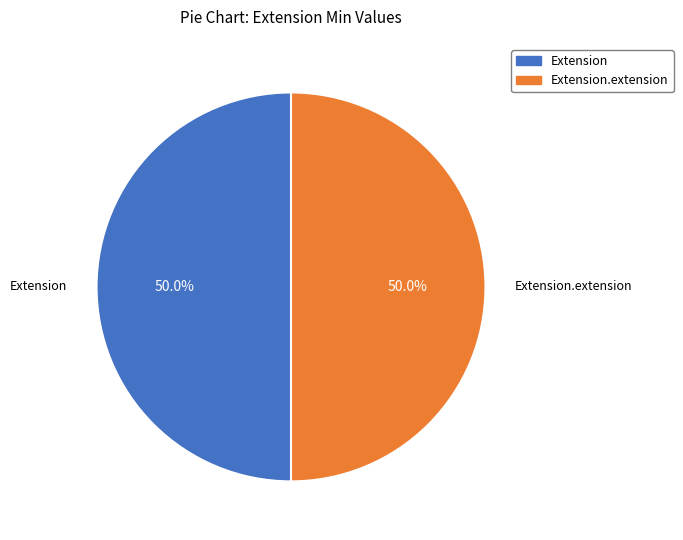

The Extension slice represents 59% of the pie. True or false?

False